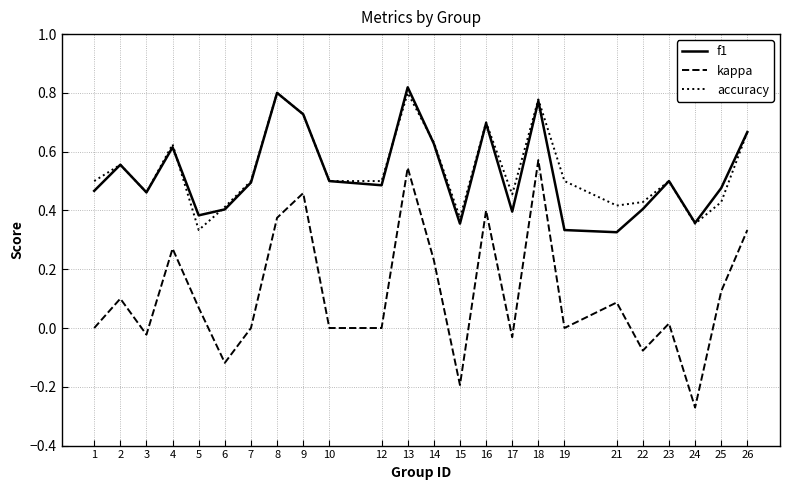

True or false: kappa has more than 0 points higher than both neighbors.

True